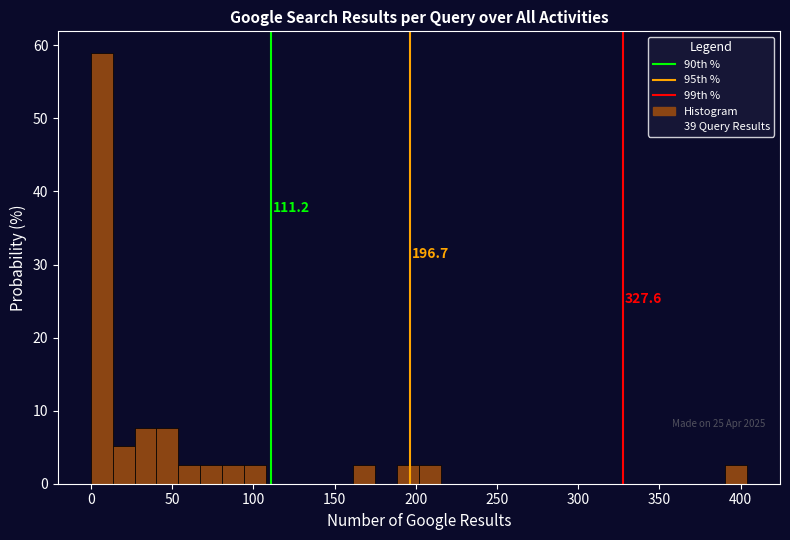

Read against the x-axis, roughly where is the centre of the tallest bar?

5